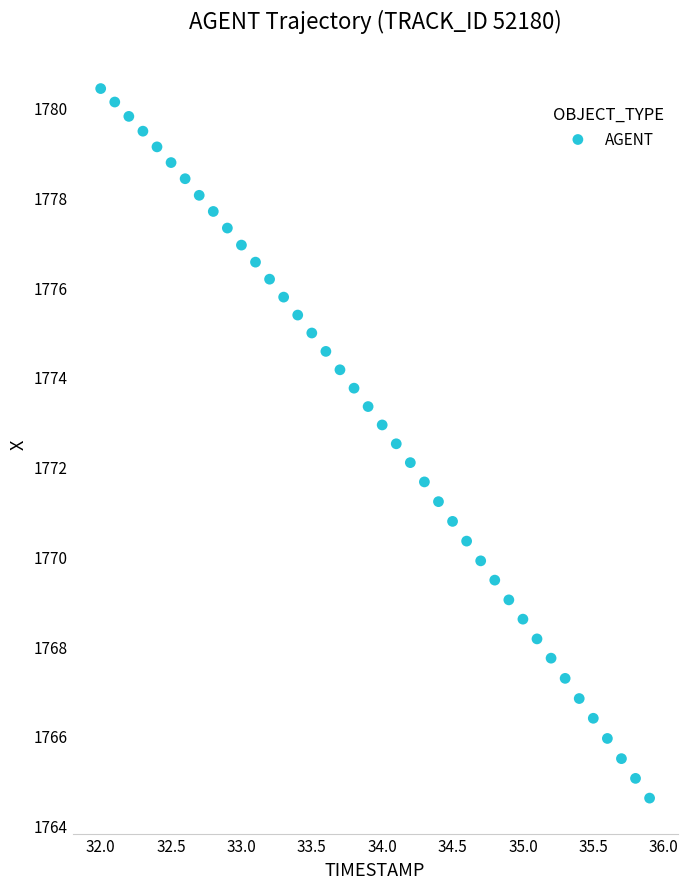

What is the range of Y values (max minus min)?

15.8